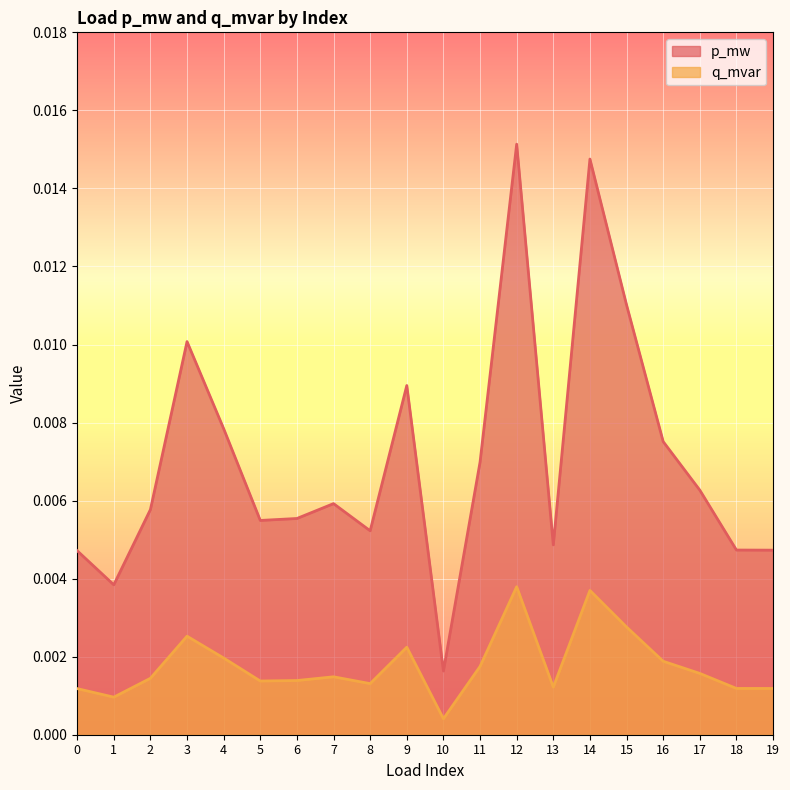

Which series has the largest range (max minus min)?

p_mw